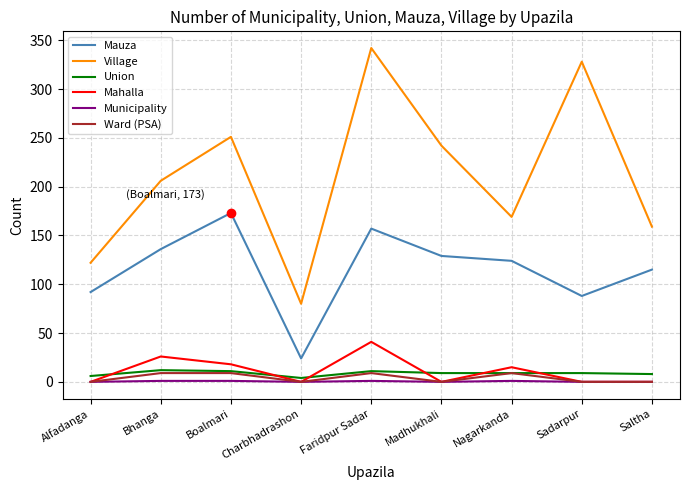

What are all the series names shown in the legend?

Mauza, Village, Union, Mahalla, Municipality, Ward (PSA)